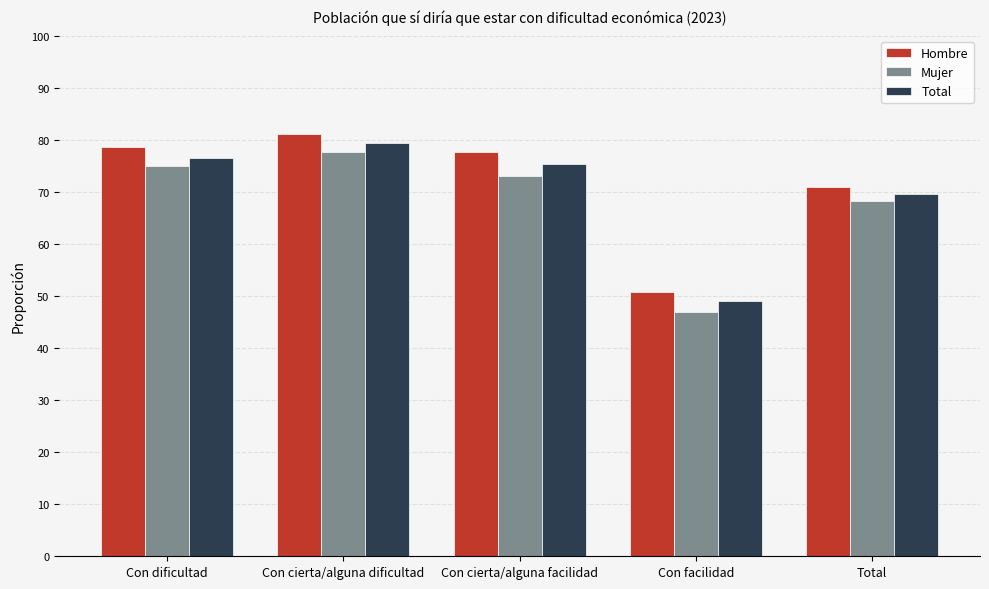

Which series has the widest spread of values?

Mujer